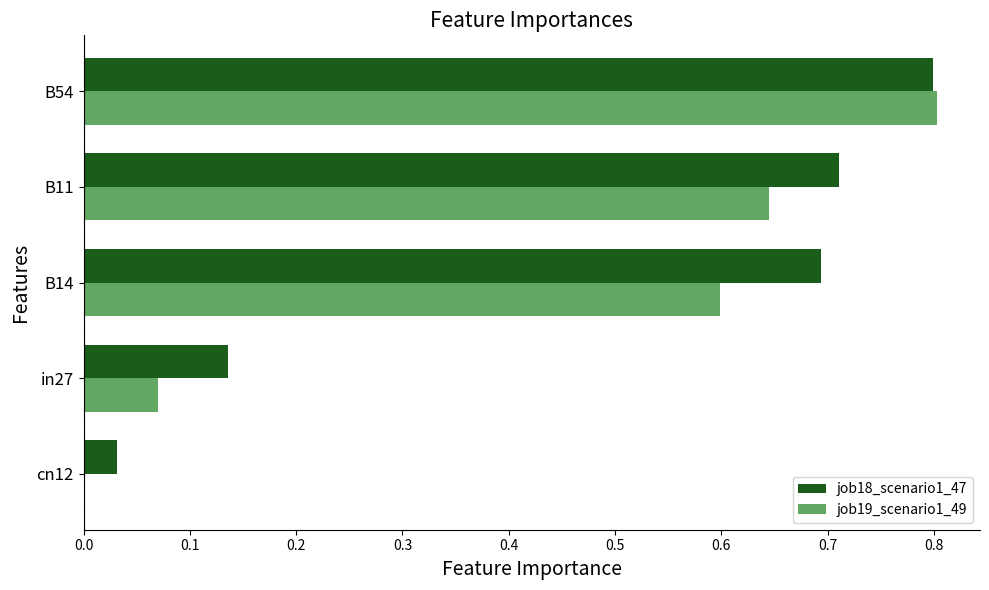

What is the sum of all job19_scenario1_49 values?

2.1